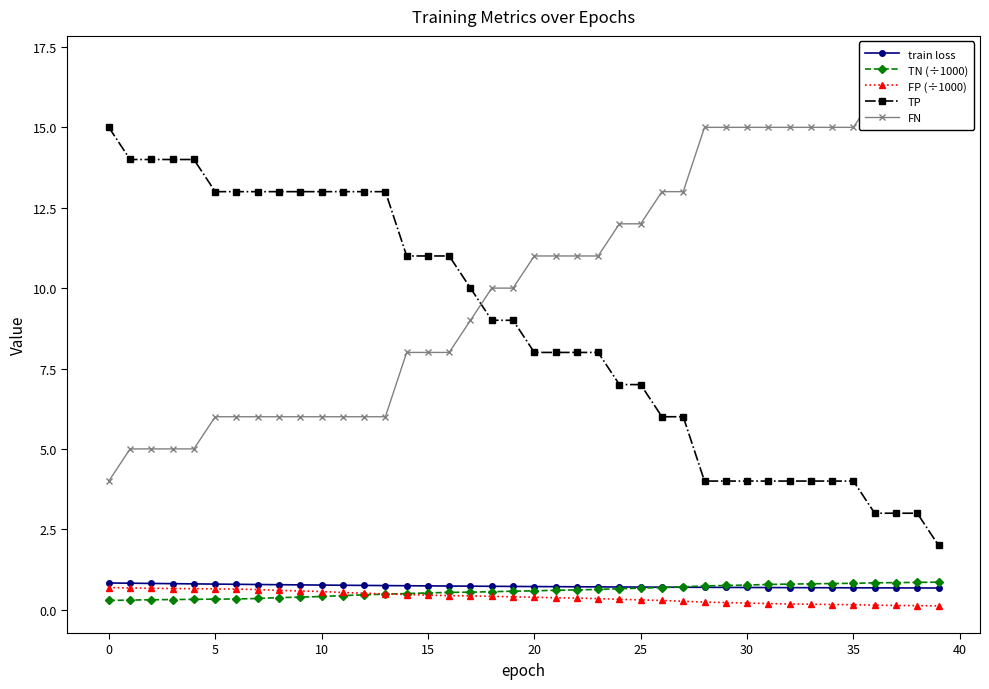

At which category does the chart reach its peak across all series?

39